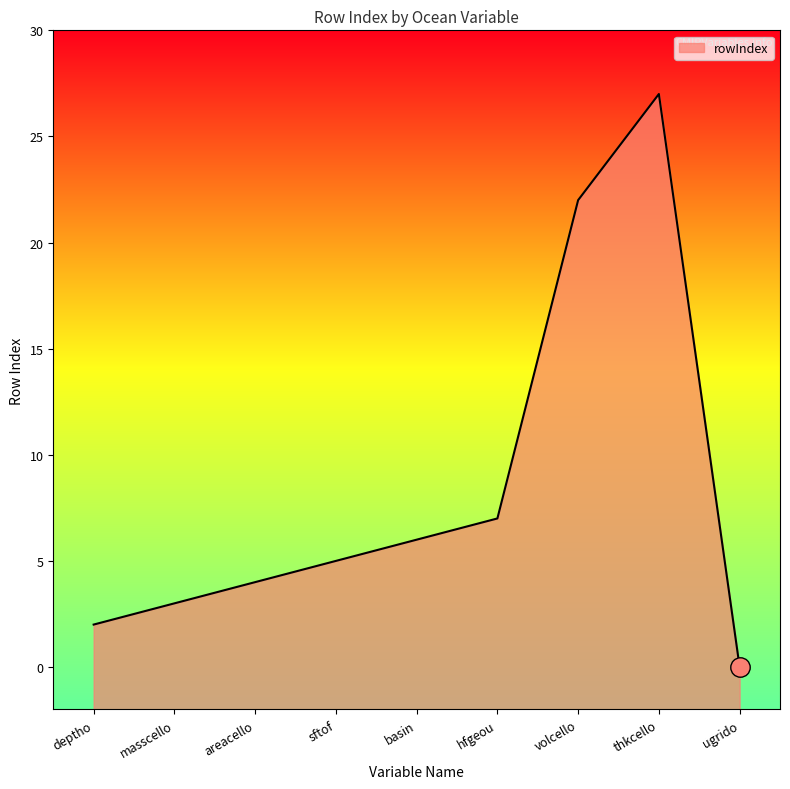

True or false: the data shows 33 at volcello.

False